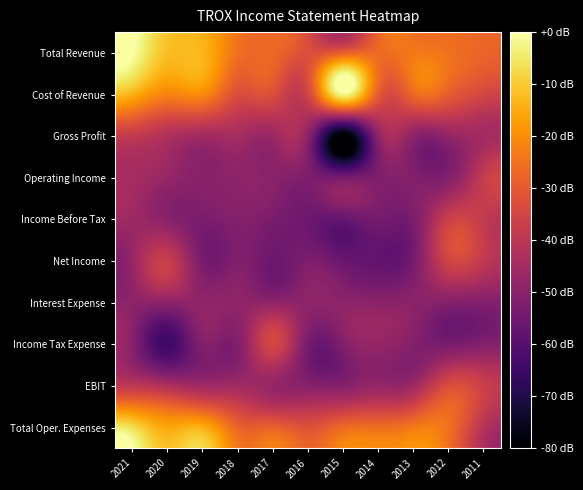

What is the spread (max minus min) of values at 2021?

50.5